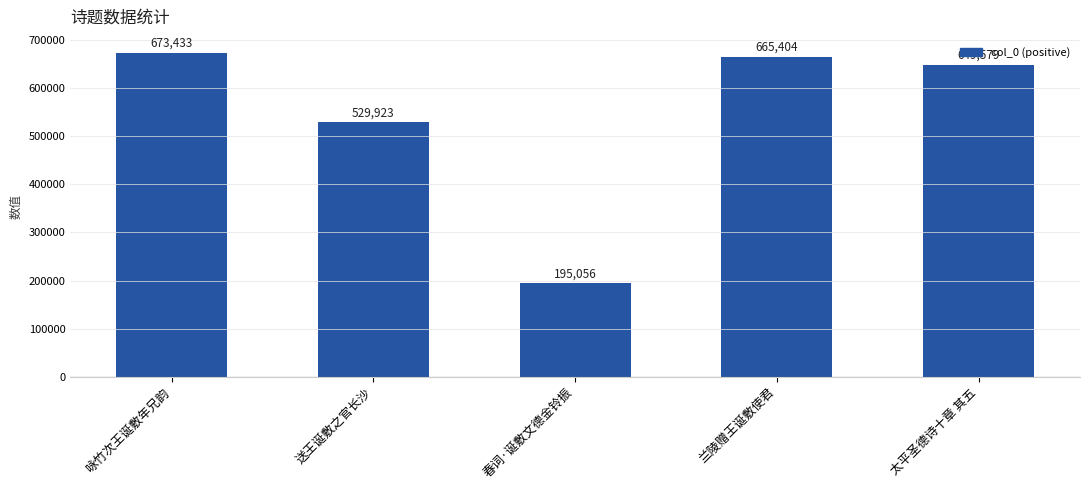

What is the label of the 3rd bar from the left?

春词·诞敷文德金铃振